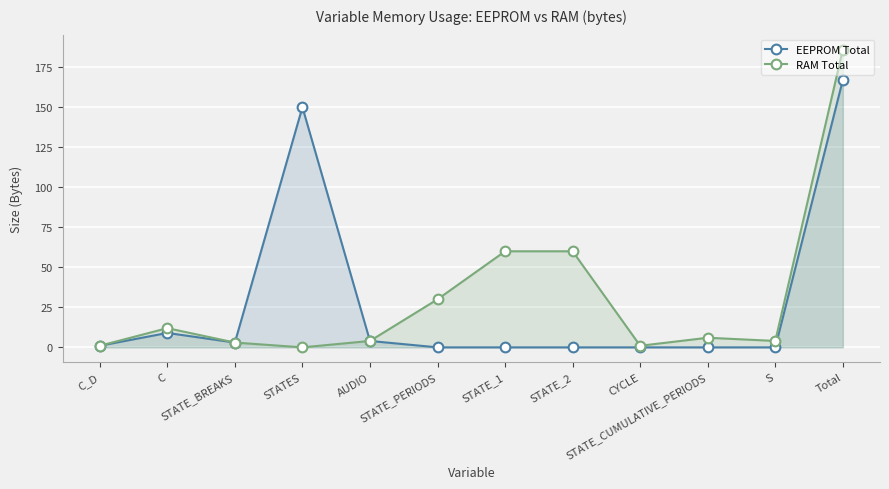

In RAM Total, how many points are lower than both neighbors (excluding endpoints)?

3